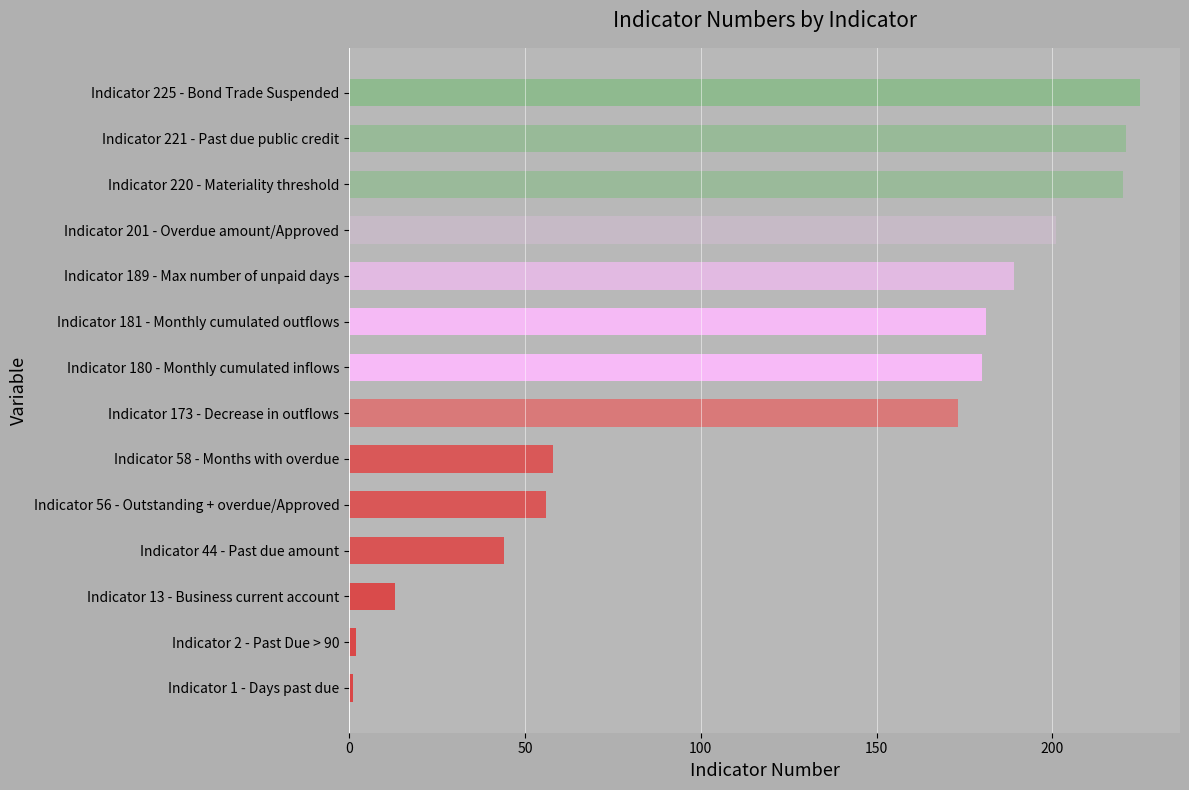

Which has a higher value, Indicator 180 - Monthly cumulated inflows or Indicator 225 - Bond Trade Suspended?

Indicator 225 - Bond Trade Suspended